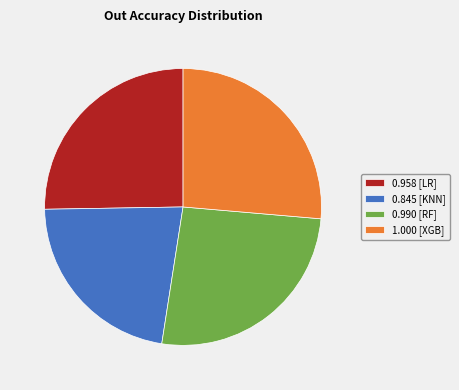

Is it true that 0.845 [KNN] is 22% of the pie?

True